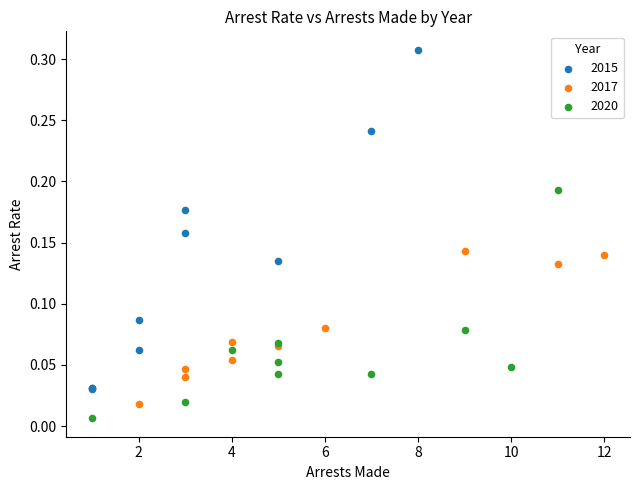

Which series has the largest Y range (max minus min)?

2015